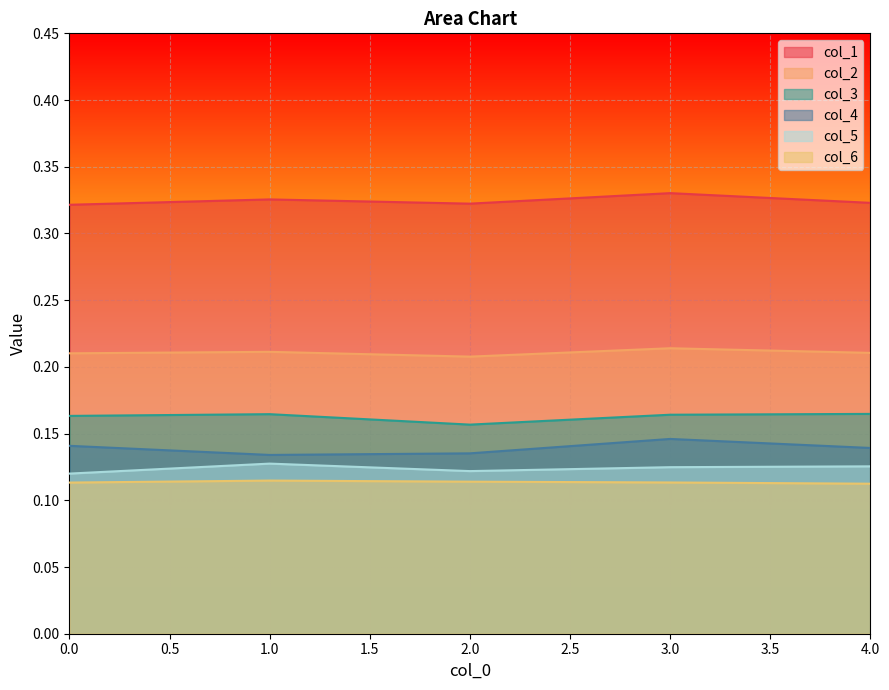

True or false: col_6 and col_4 cross at least once.

False